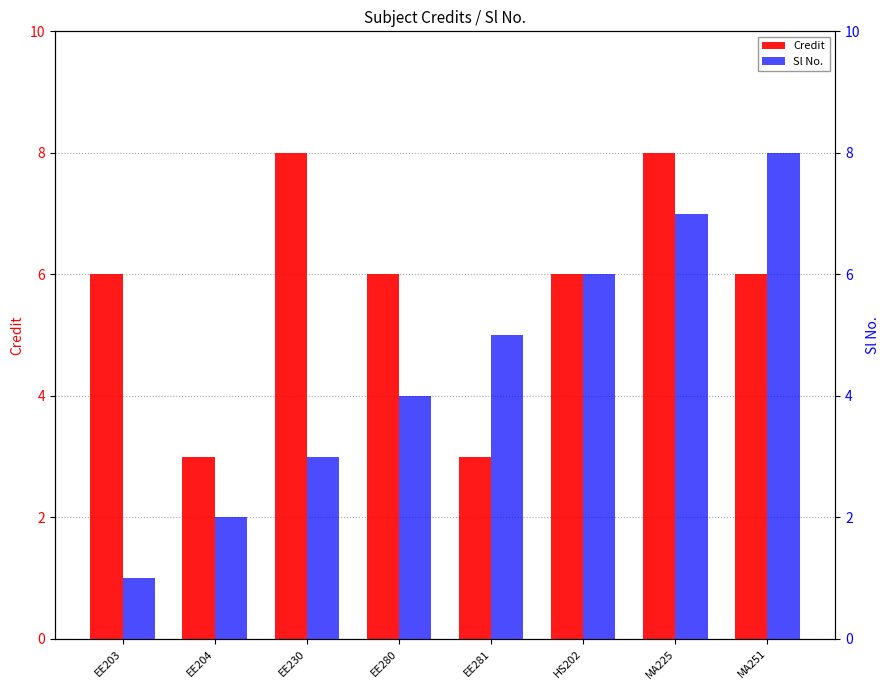

Which has a higher value, EE203 or EE230?

EE230